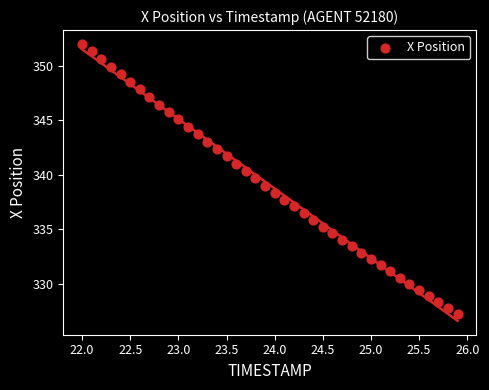

What is the range of Y values (max minus min)?

24.8